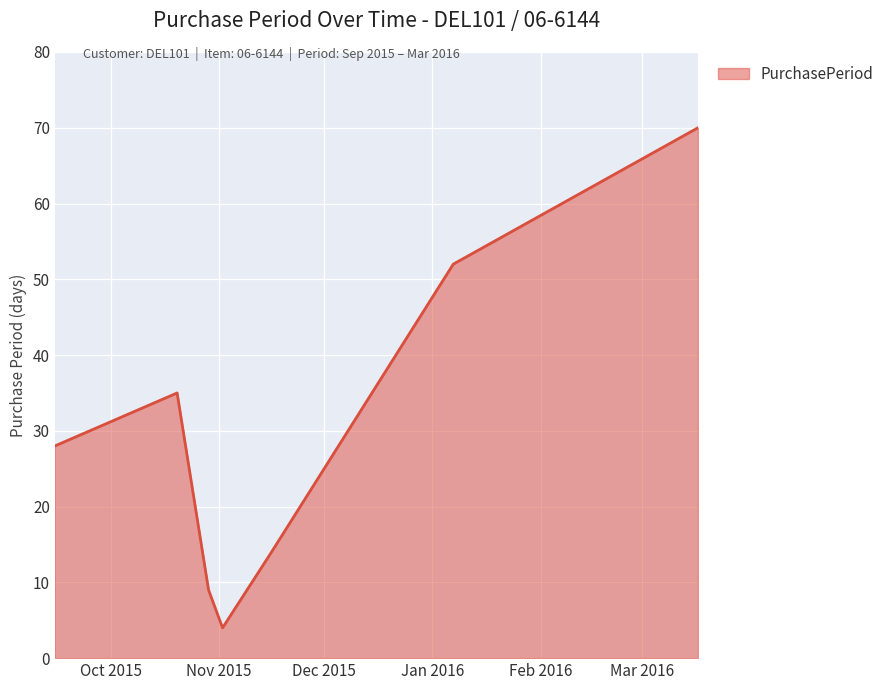

What is the difference between the second highest and second lowest values?

43